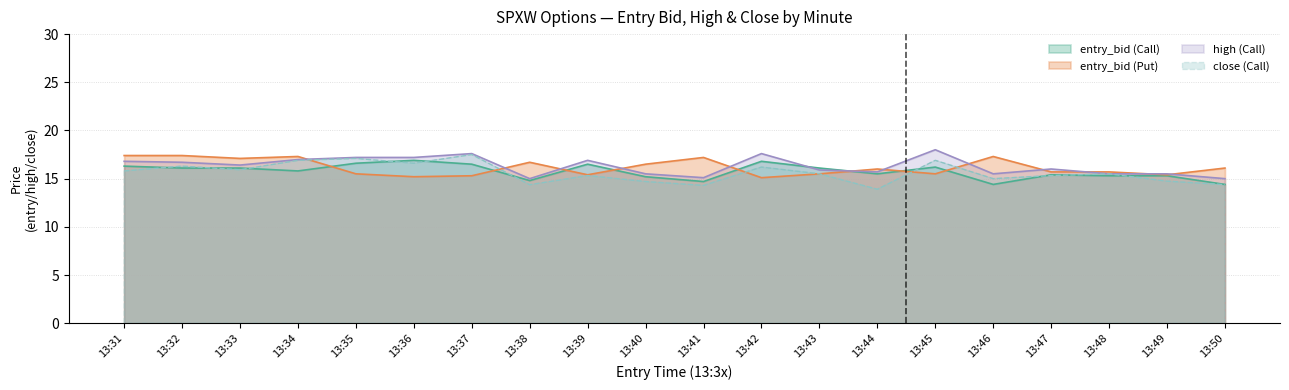

At which category does entry_bid_P reach its first local peak?

13:34